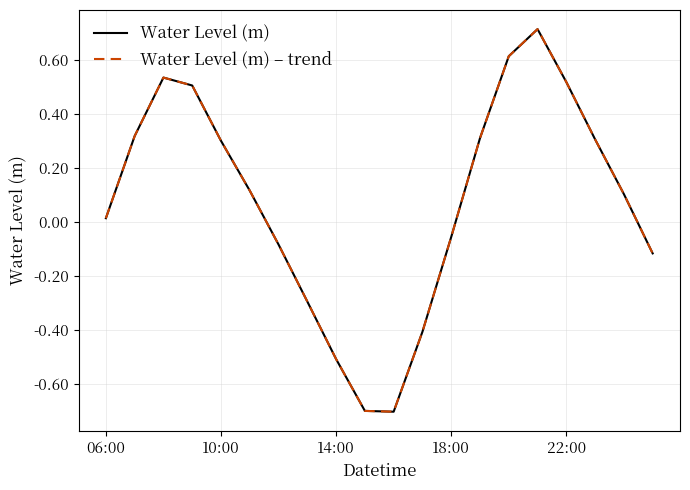

Is this an area chart (filled region under the line)?

No